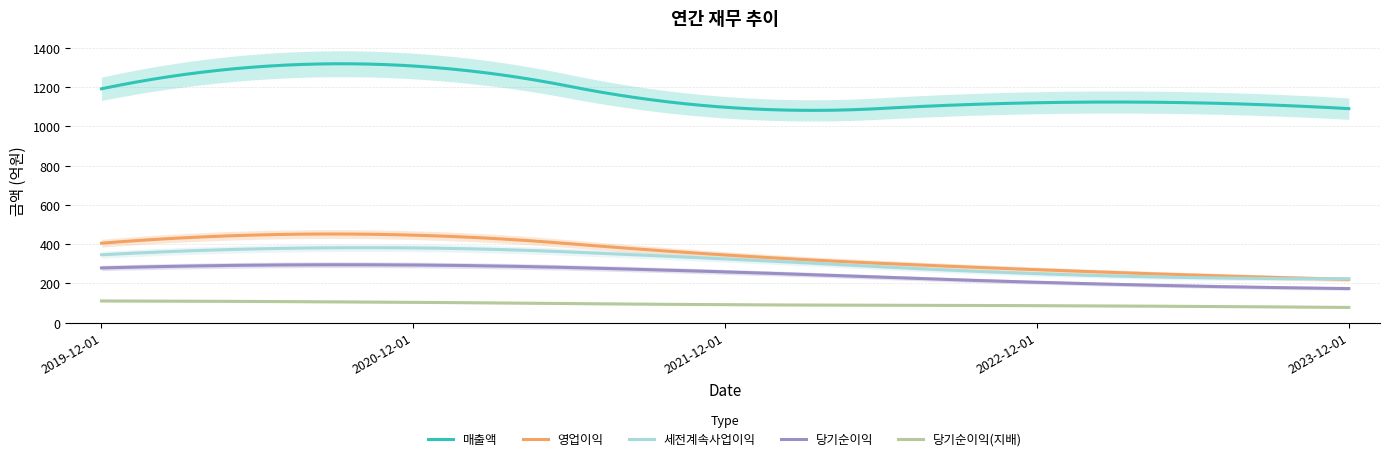

At which label does 매출액 first exceed 1120?

2019-12-01